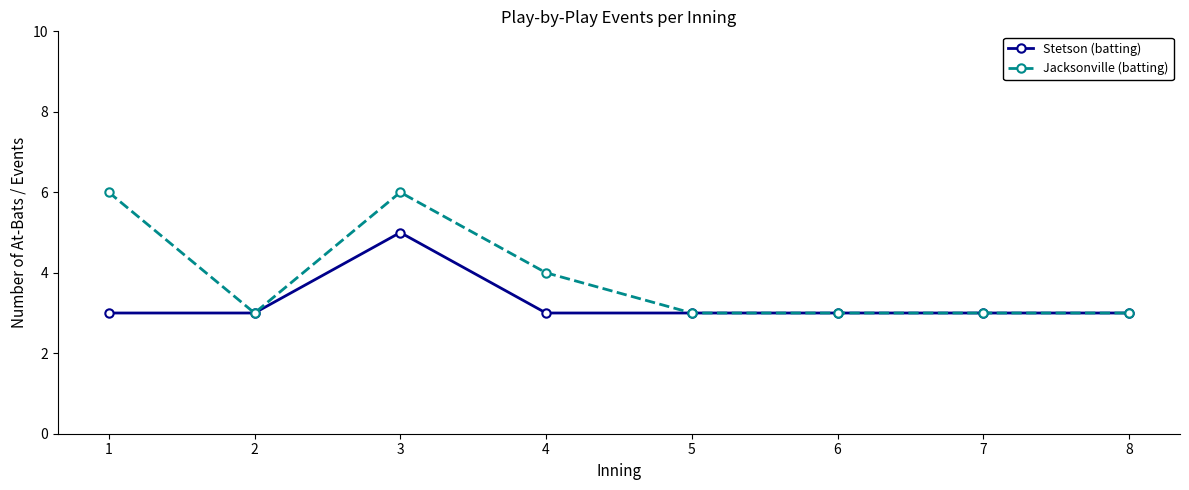

At which category does Jacksonville (batting) reach its first local valley?

2